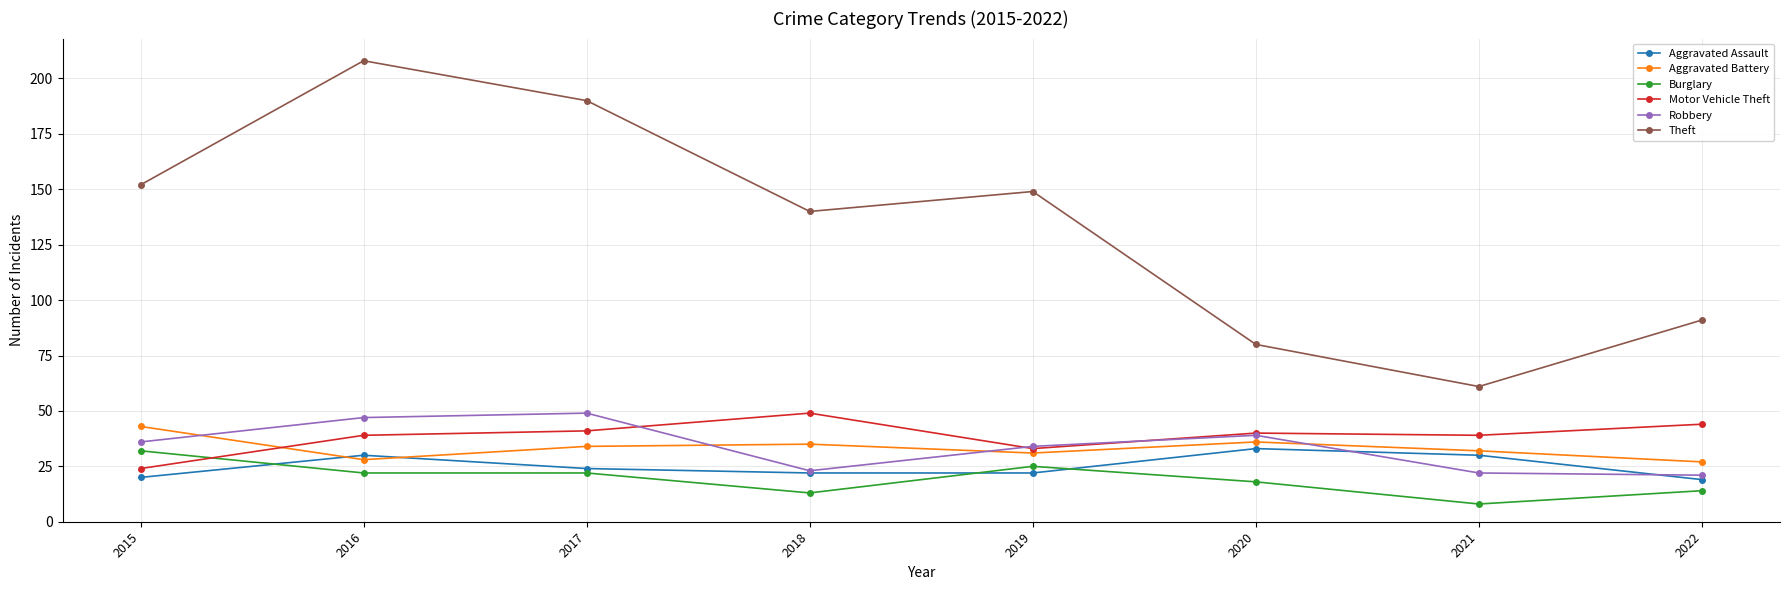

How many series are shown in this chart?

6